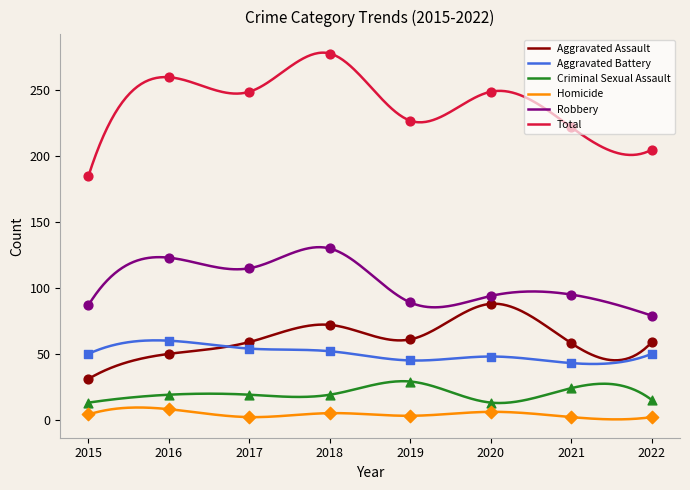

What are all the series names shown in the legend?

Aggravated Assault, Aggravated Battery, Criminal Sexual Assault, Homicide, Robbery, Total